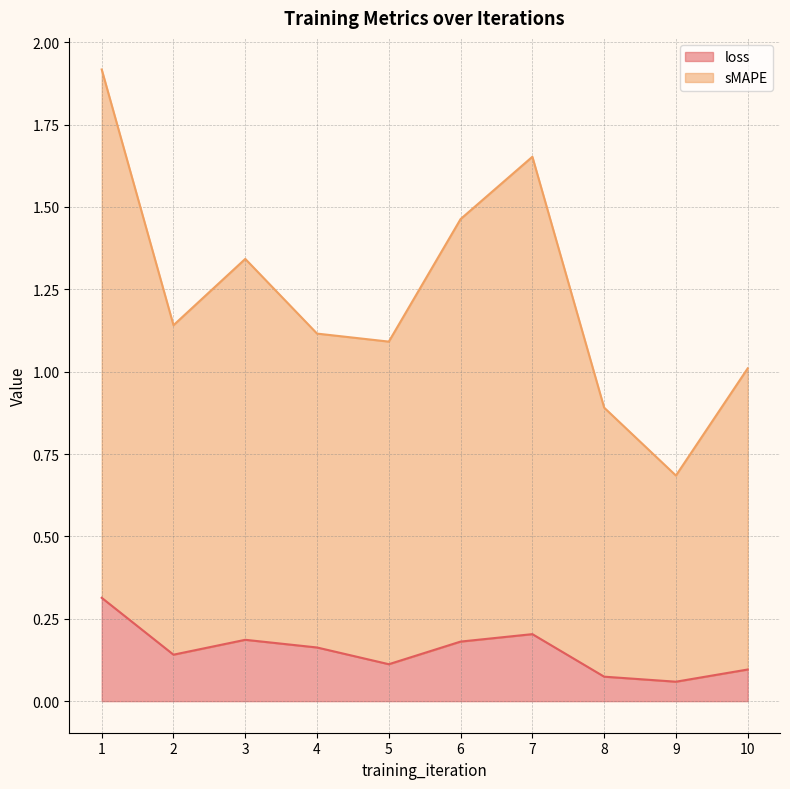

True or false: loss and sMAPE cross at least once.

False